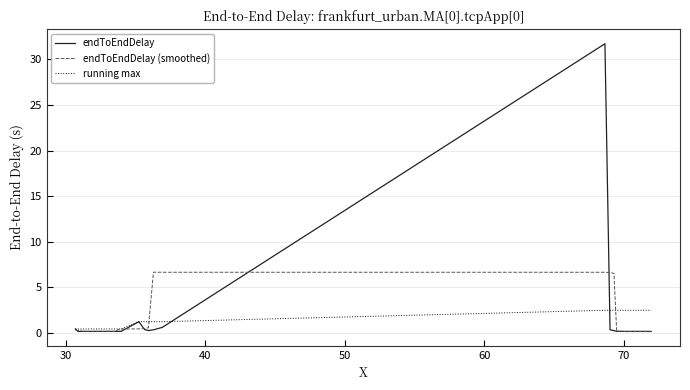

Which series has the widest spread of values?

endToEndDelay